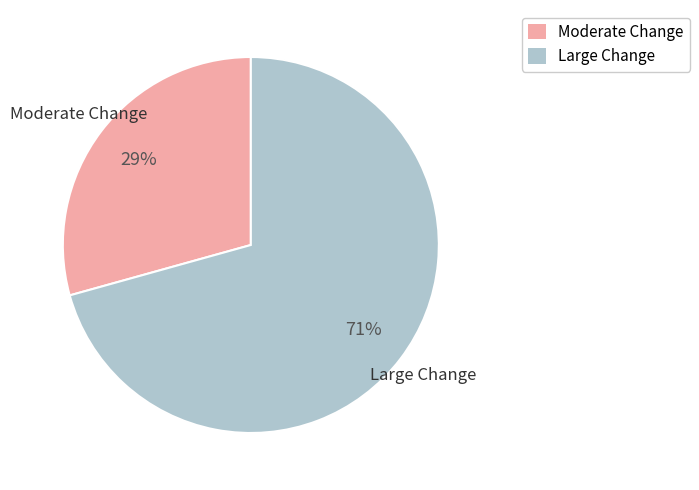

How many segments does this pie chart have?

2